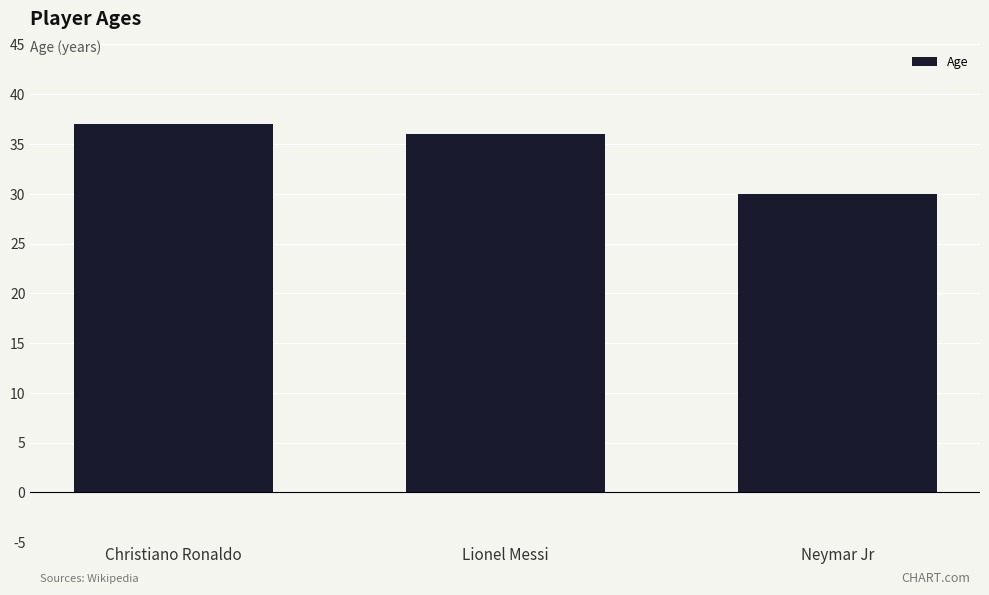

What is the ratio of the value at Neymar Jr to the value at Lionel Messi?

0.8